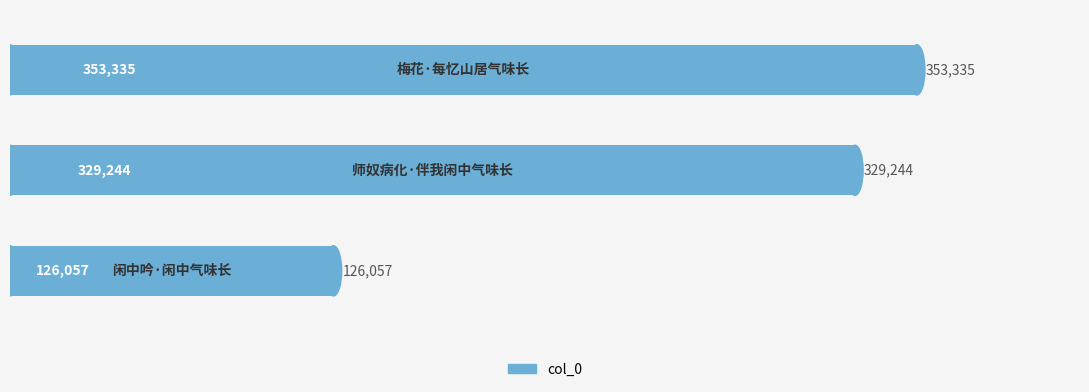

What is the greatest value displayed?

353335